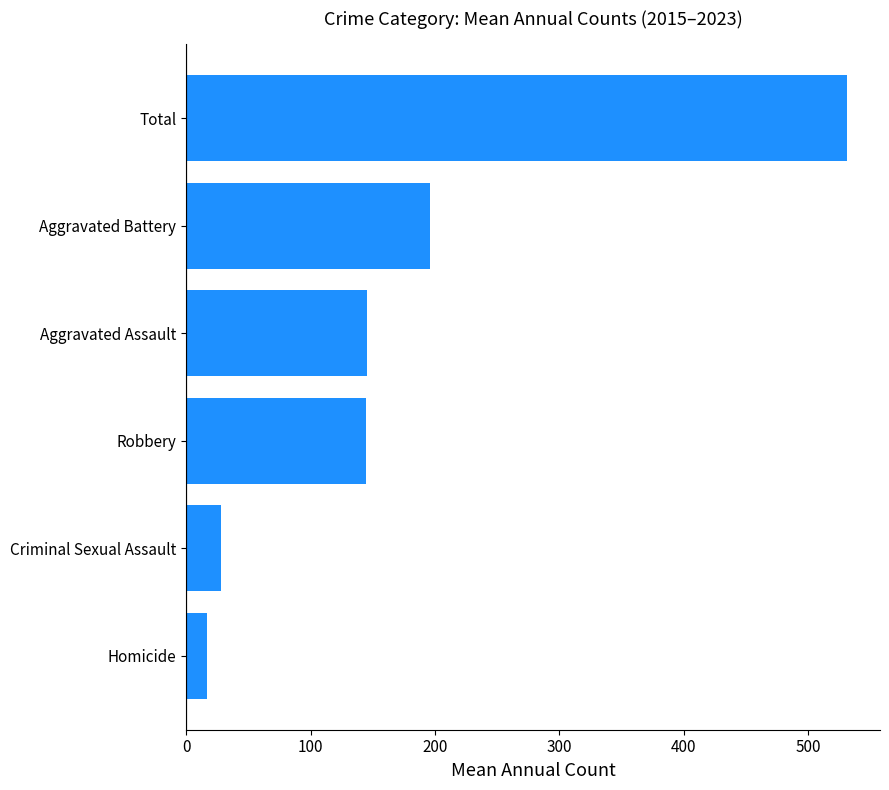

The chart shows a value of 263.0 at Total. True or false?

False